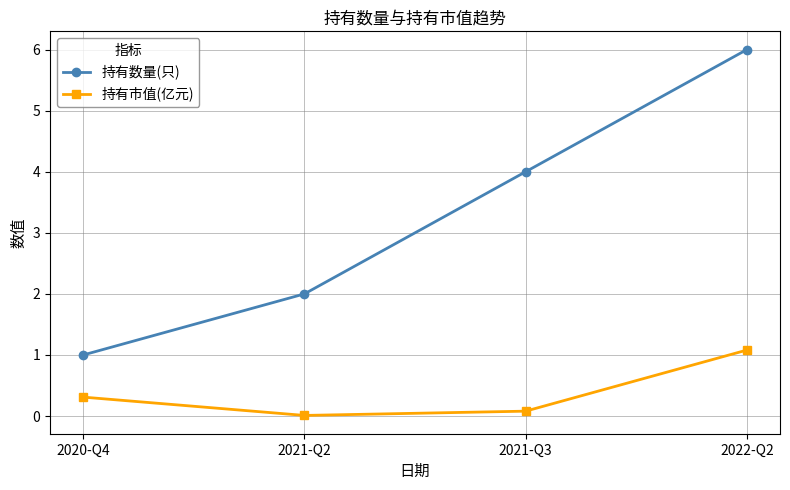

What is the label of the 2nd point from the left?

2021-Q2